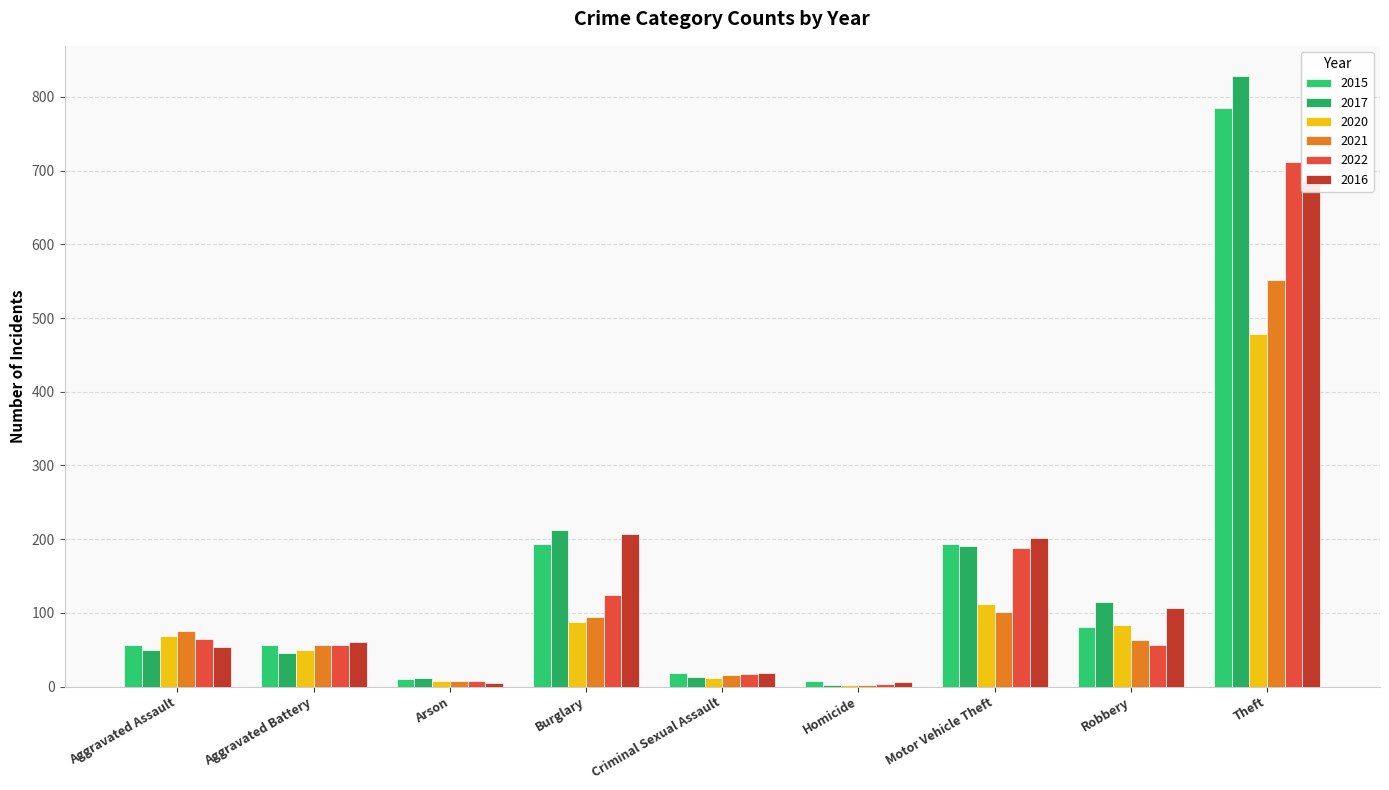

Reading right to left, list all the values displayed in this chart.

2015: 785	81	193	7	19	194	10	56	56
2017: 828	115	191	2	13	213	11	45	49
2020: 479	83	112	2	12	88	7	50	69
2021: 552	63	101	2	16	94	8	56	75
2022: 712	57	188	3	17	124	7	56	64
2016: 686	107	201	6	18	207	5	61	54